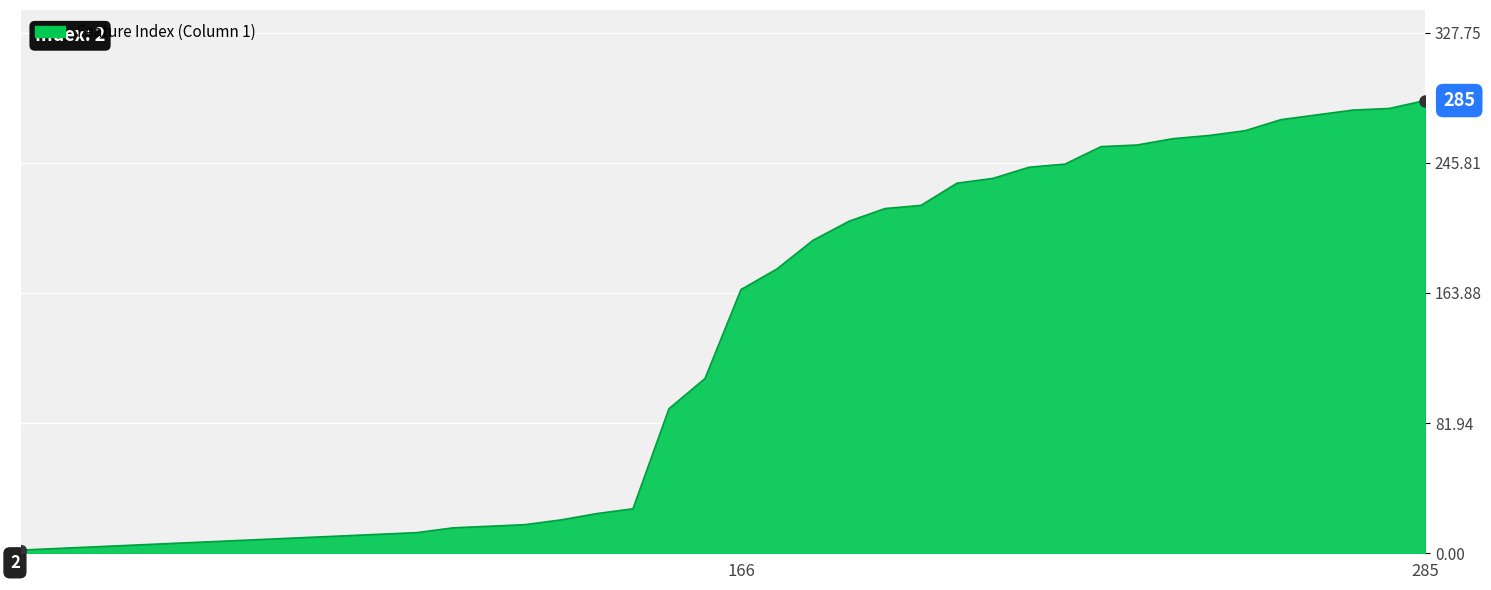

What is the difference between the maximum and minimum values?

283